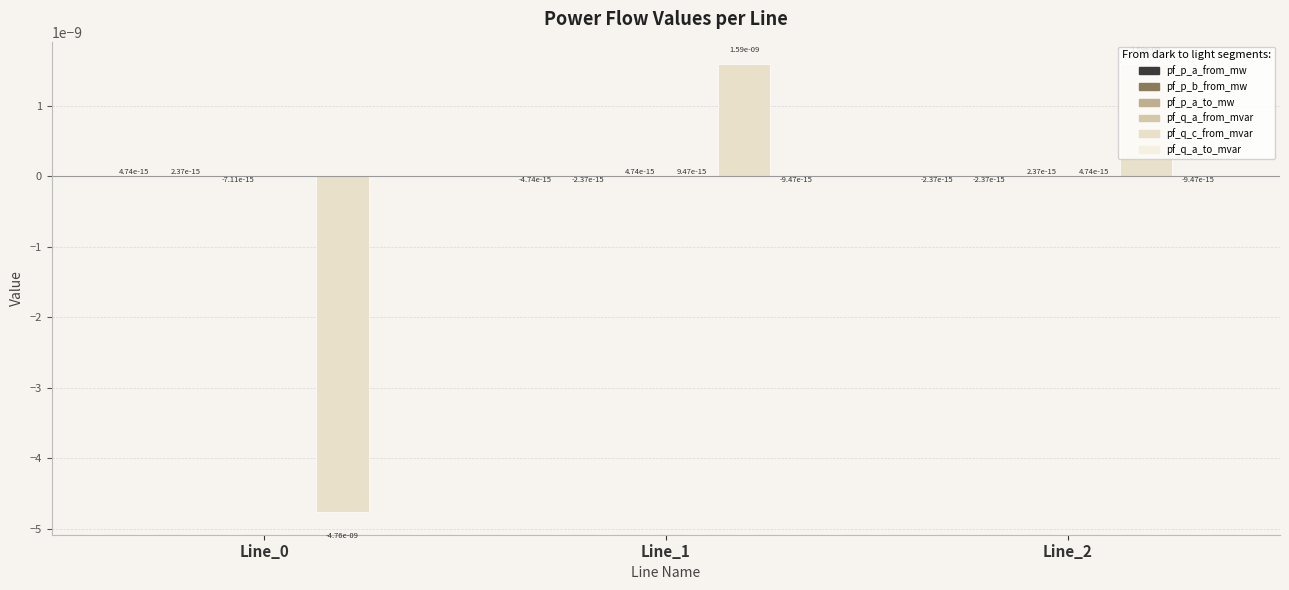

Which series has the largest range (max minus min)?

pf_q_c_from_mvar